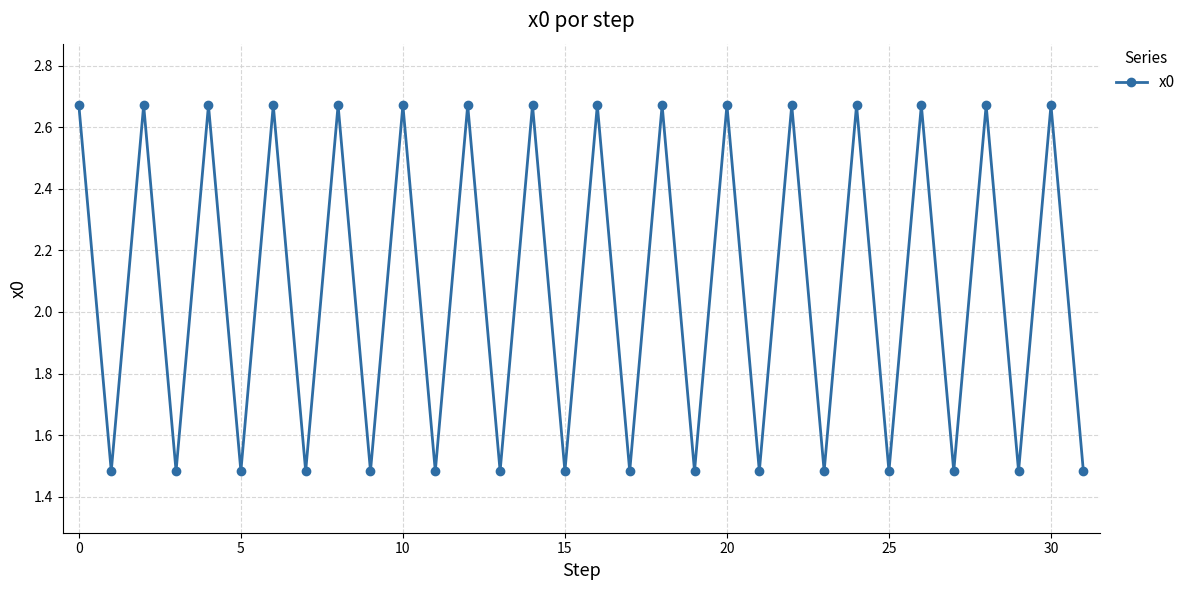

How many interior local valleys (lower than both neighbors) does the data have?

15